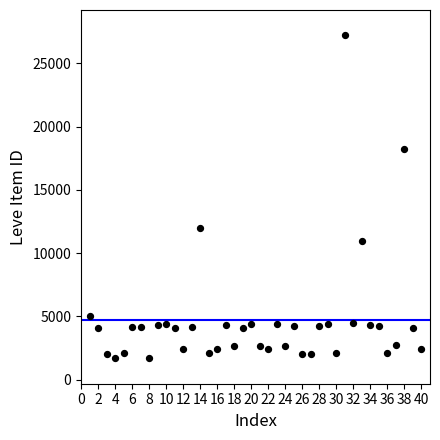

What Y value in the scatter plot is closest to 14448?

12018